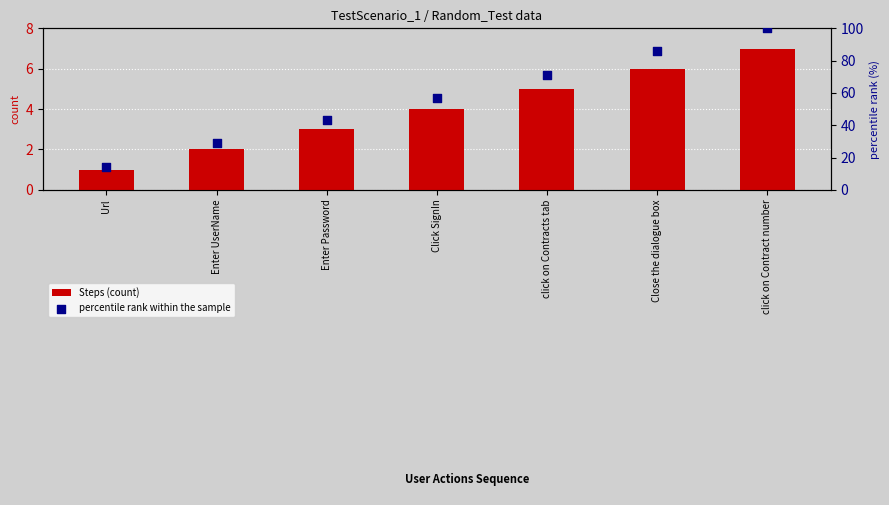

At how many categories does at least one series exceed 91?

1